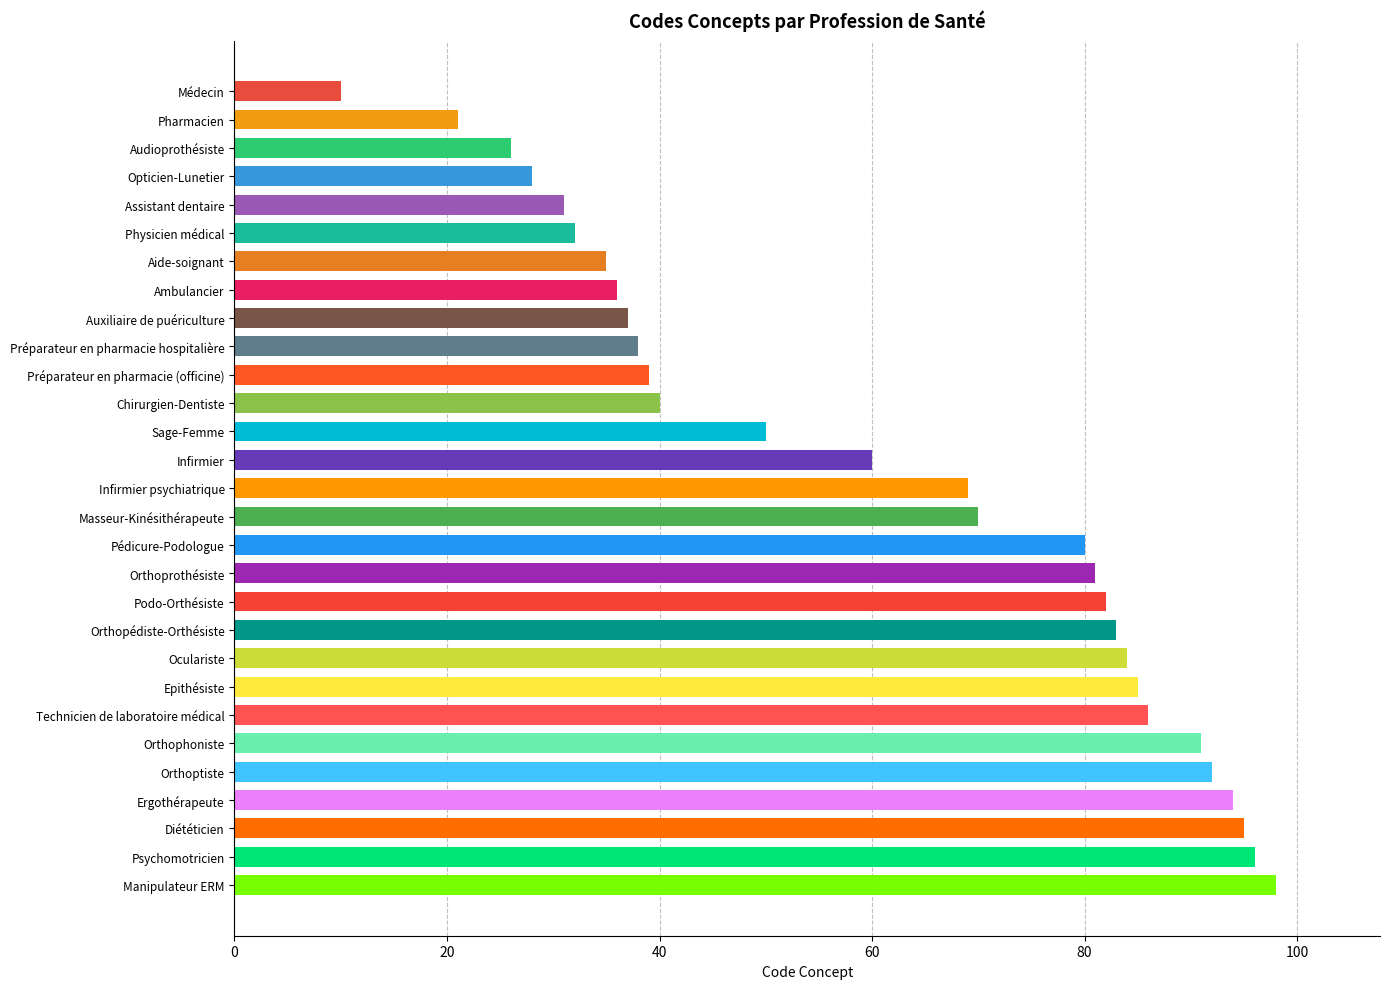

What is the average value?

61